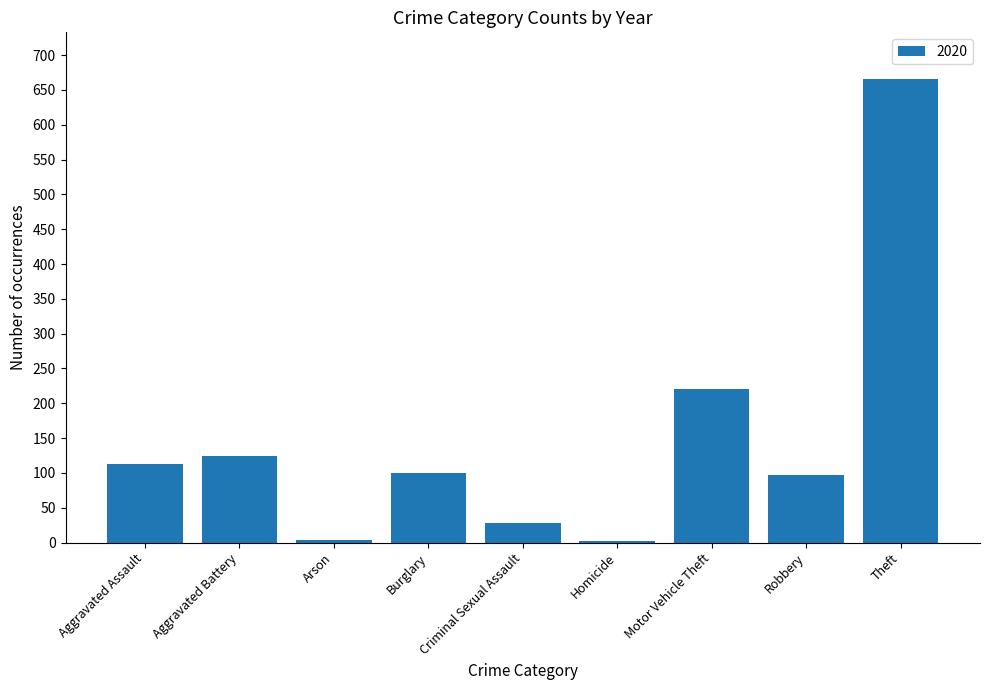

Is it true that the value at Aggravated Assault is 39?

False